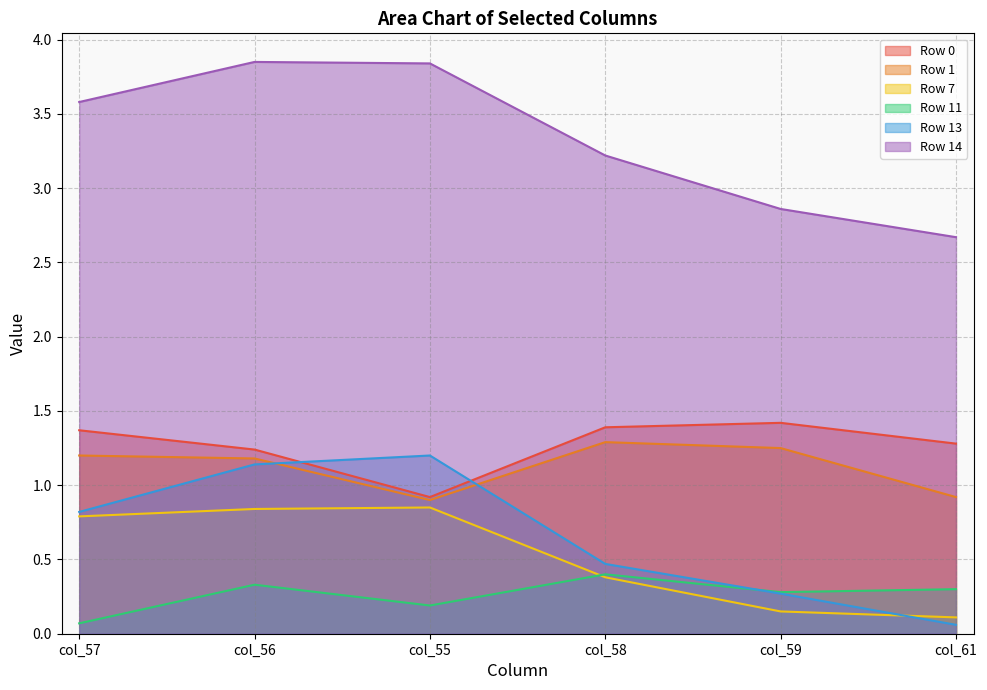

What is the minimum value shown in the chart?

0.1